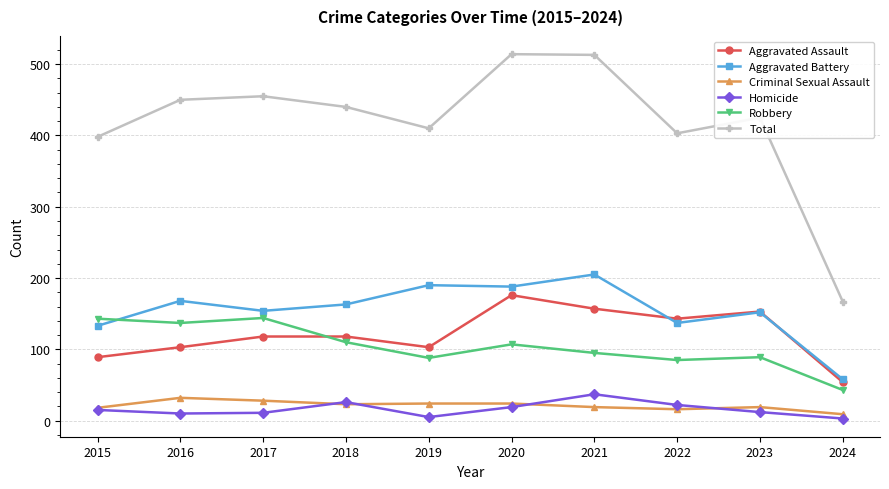

Where is the first local maximum for Homicide?

2018